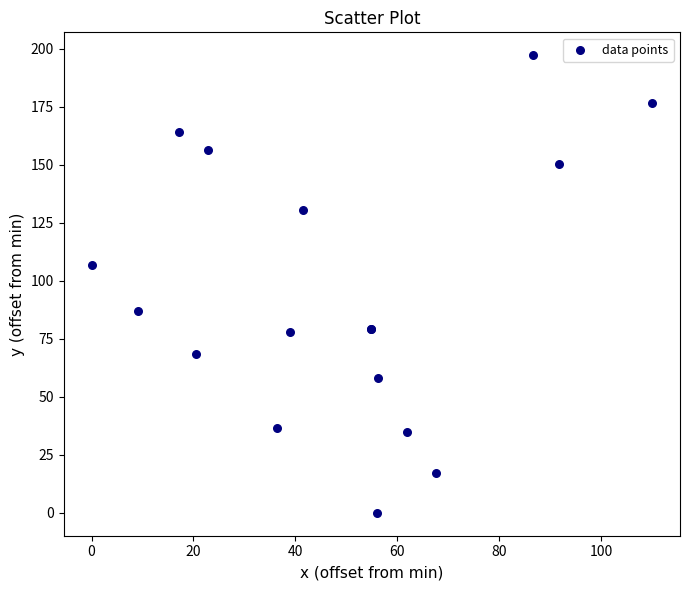

What Y value in the scatter plot is closest to 98?

106.6